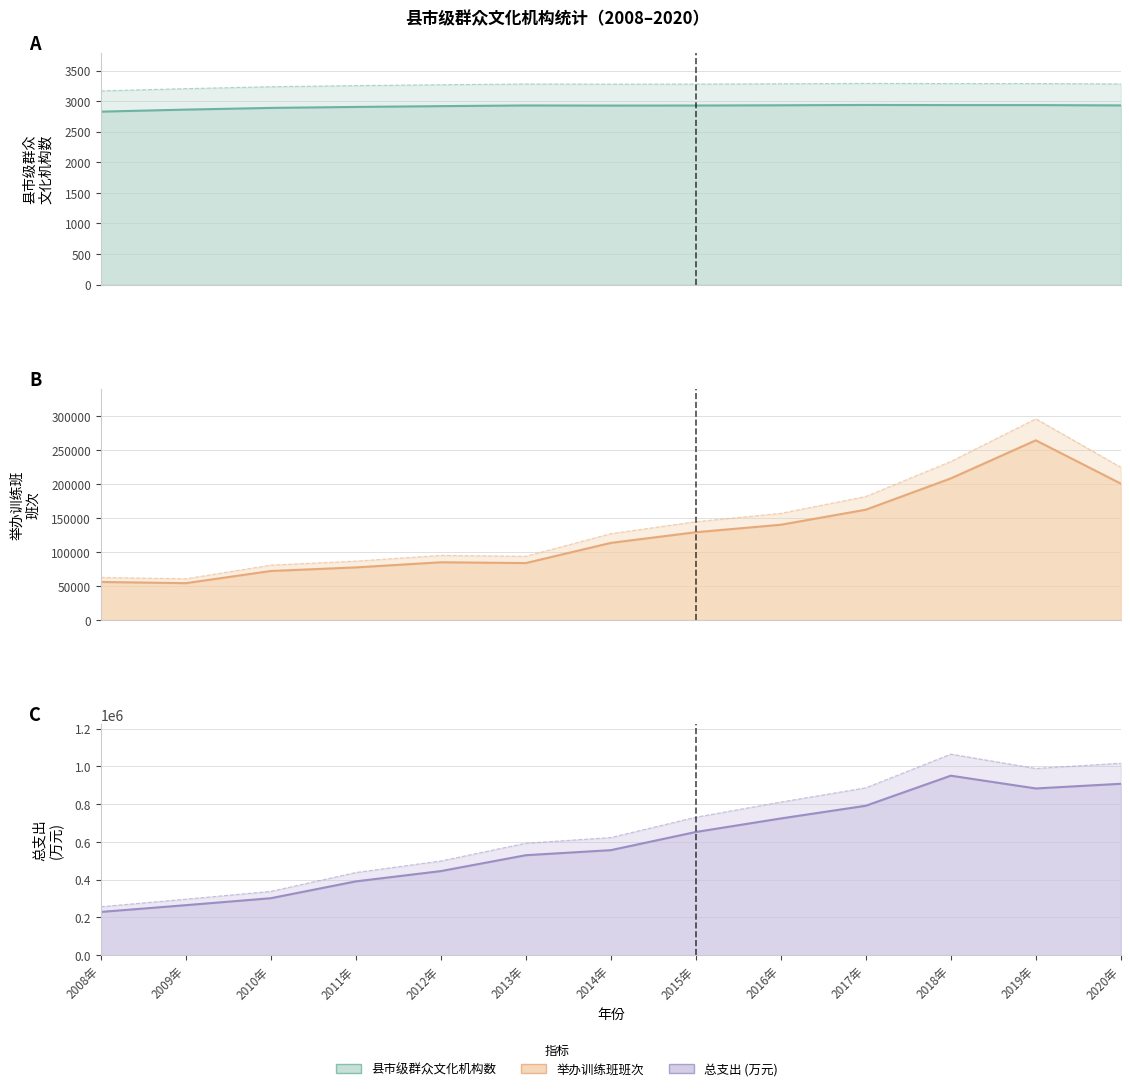

Which series has the largest total across all categories?

县市级群众文化机构总支出